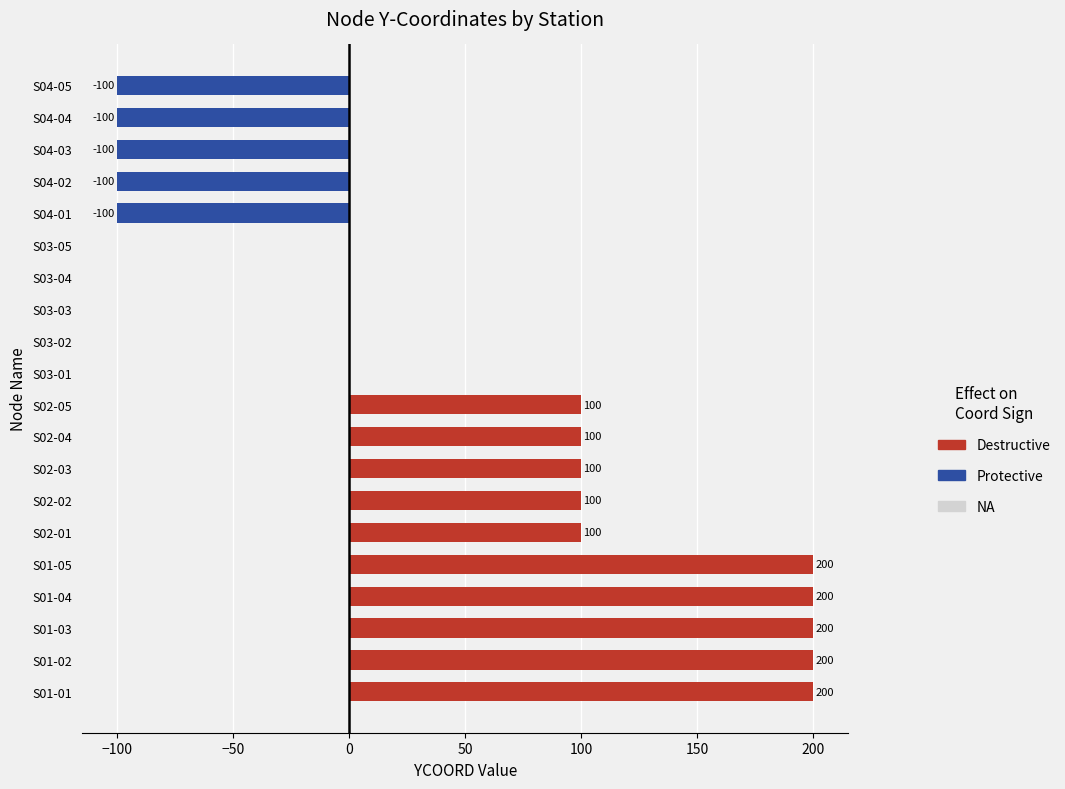

How many series are shown in this chart?

1